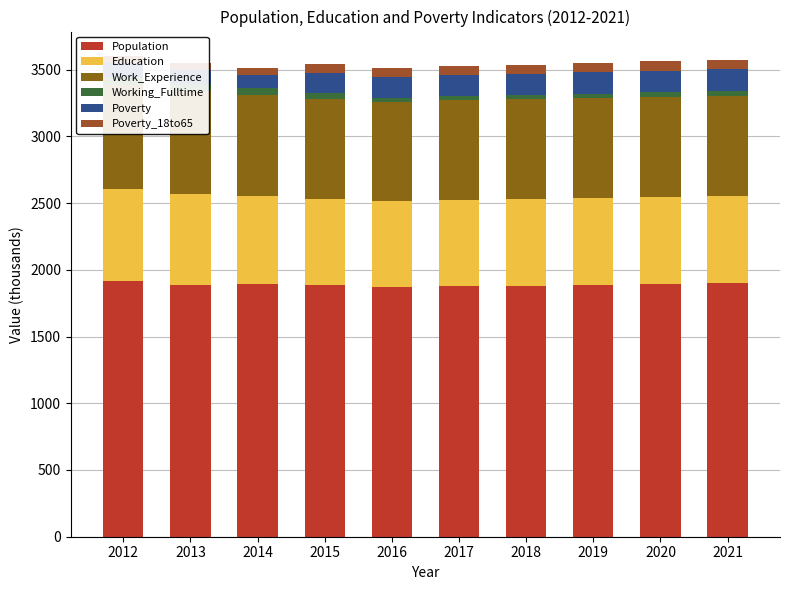

How many groups of bars are there?

10